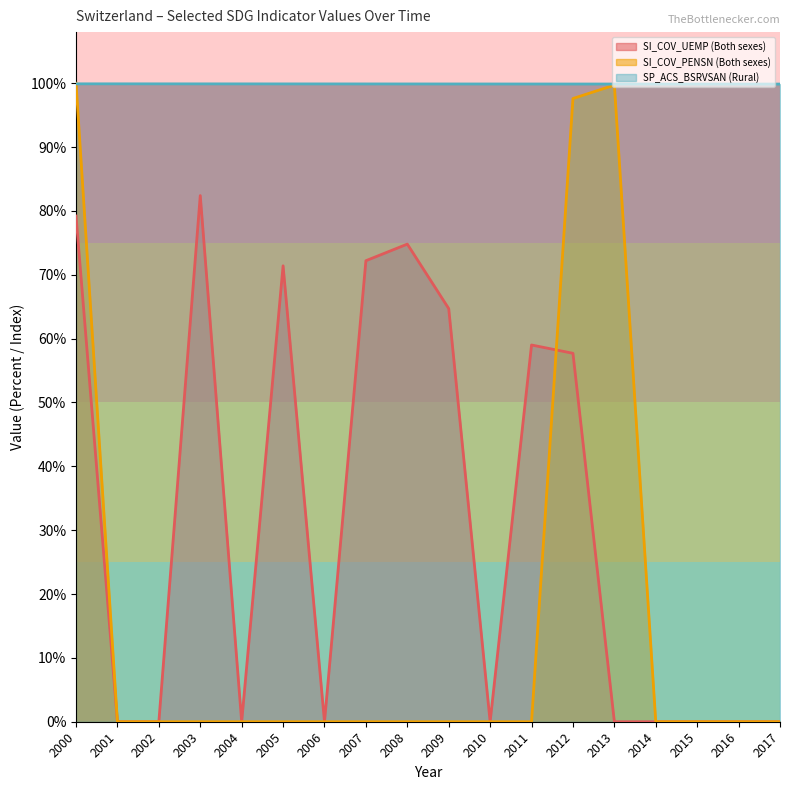

True or false: SI_COV_PENSN (Both sexes) and SP_ACS_BSRVSAN (Rural) intersect in this chart.

True